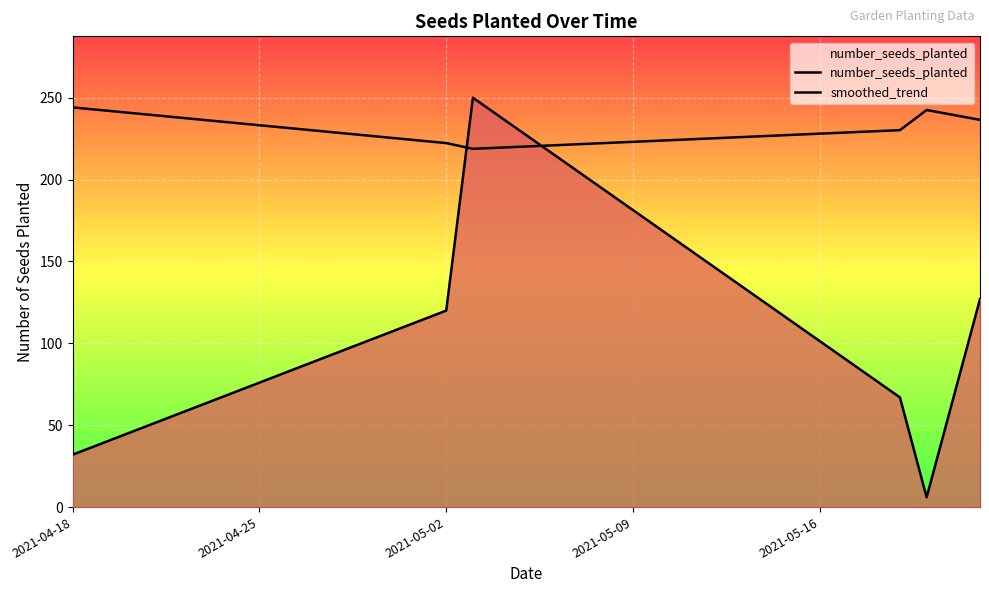

What is the value of the number_seeds_planted point at the 1st from the left?

32.0